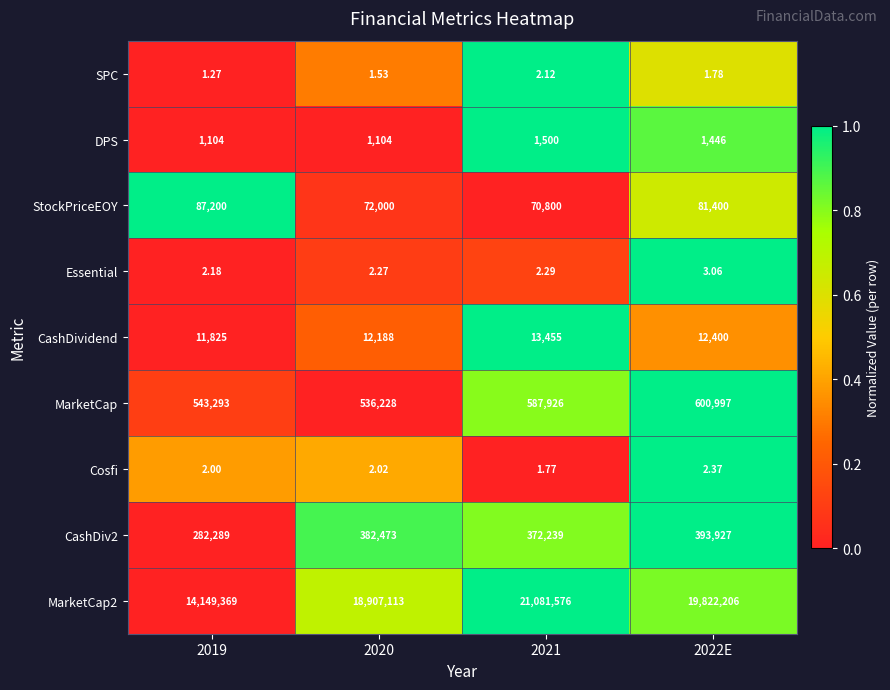

Is the value of CashDiv2 at 2020 greater than the value of SPC at 2022E?

Yes